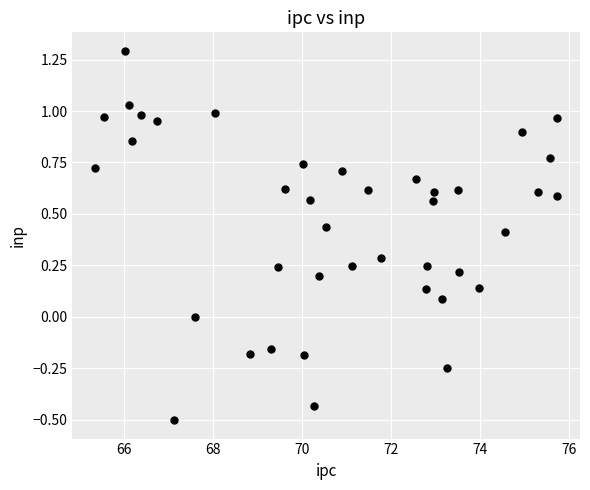

What is the range of Y values (max minus min)?

1.8